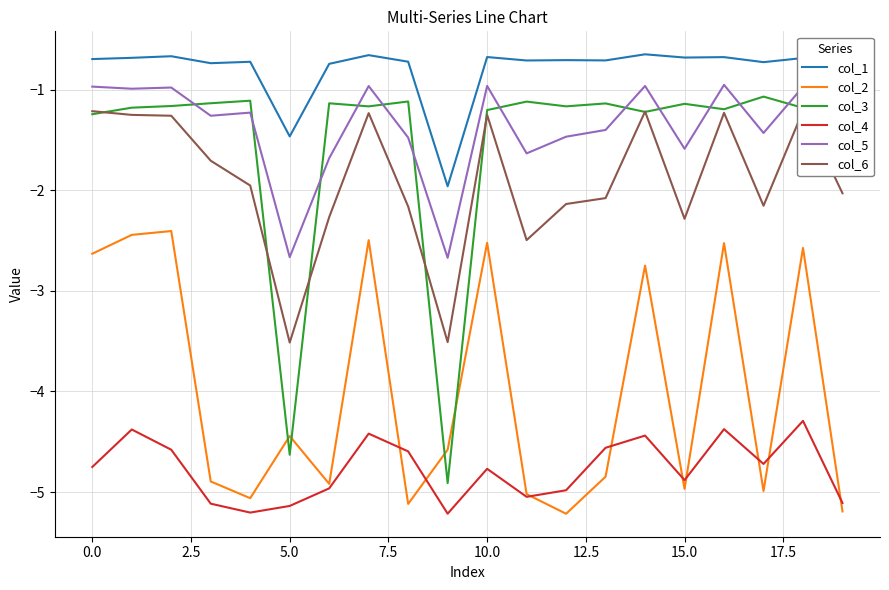

At how many categories does at least one series exceed -2?

20